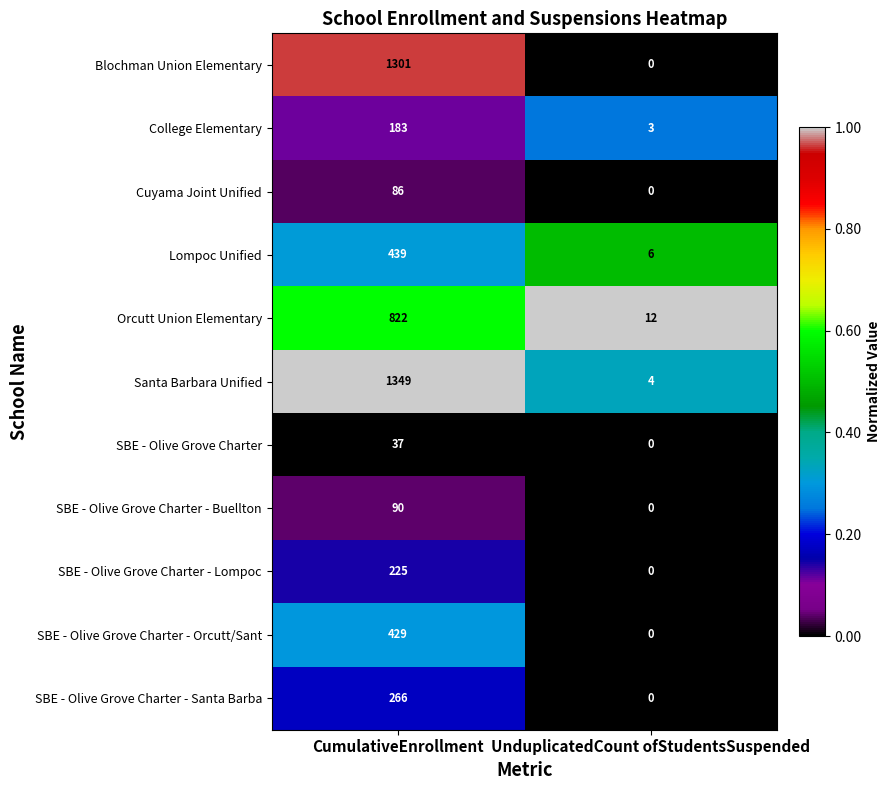

What is the total value across all series at UnduplicatedCount ofStudentsSuspended?

25